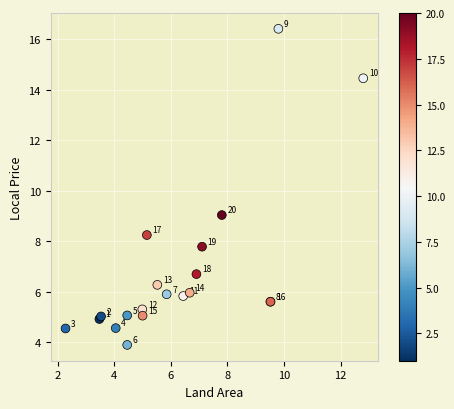

What Y value in the scatter plot is closest to 10?

9.0